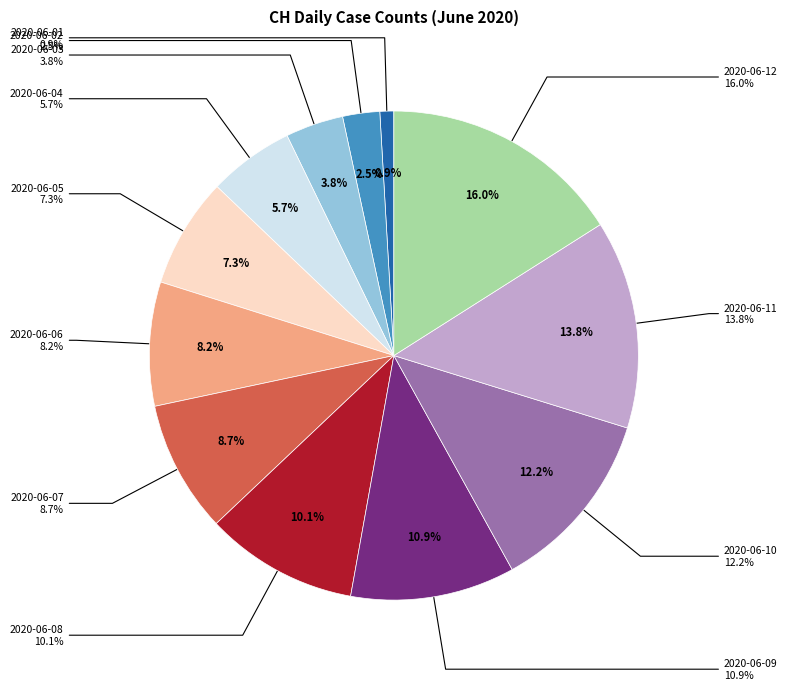

The 2020-06-12 slice represents 24% of the pie. True or false?

False